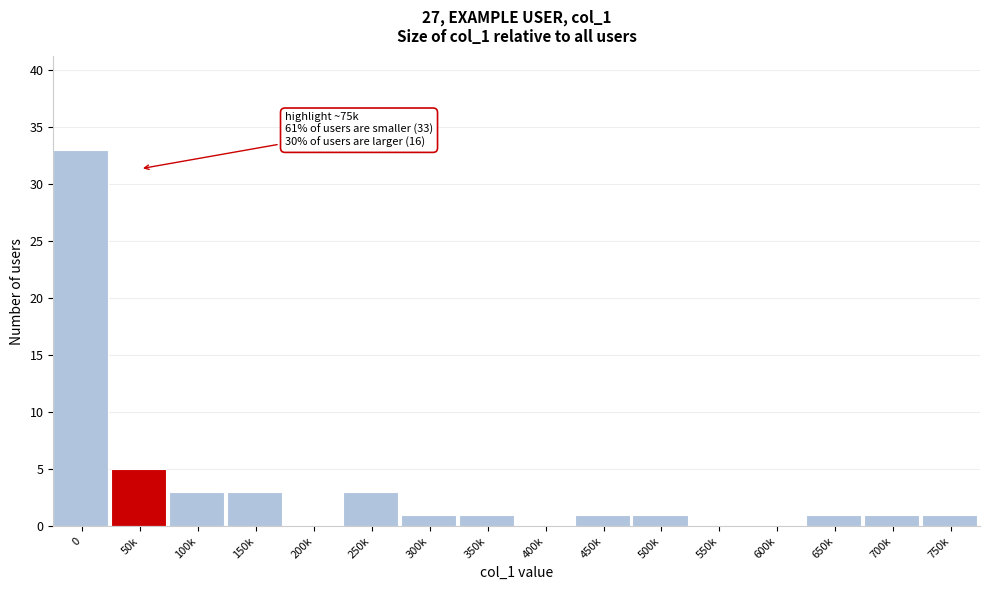

Reading right to left, extract all data points from this chart.

750k=1	700k=1	650k=1	600k=0	550k=0	500k=1	450k=1	400k=0	350k=1	300k=1	250k=3	200k=0	150k=3	100k=3	50k=5	0=33